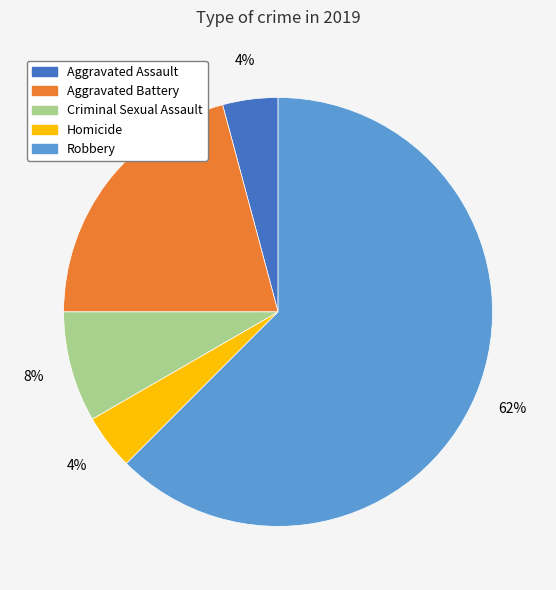

What is the majority slice?

Robbery